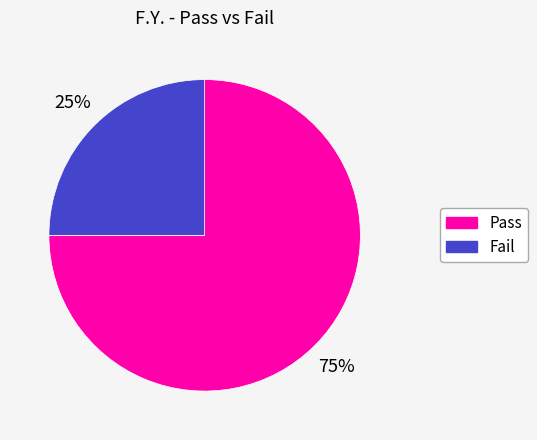

Which slice represents more than half of the pie?

Pass